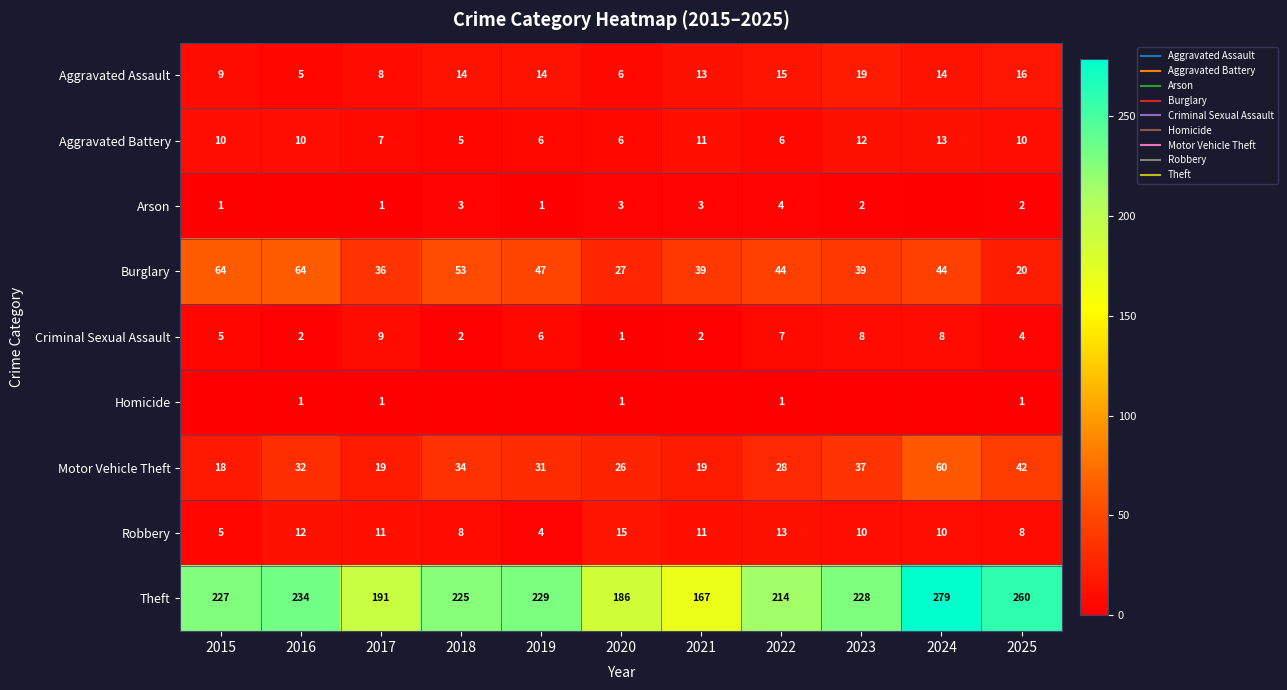

True or false: Robbery has a value of 5 at 2015.

True